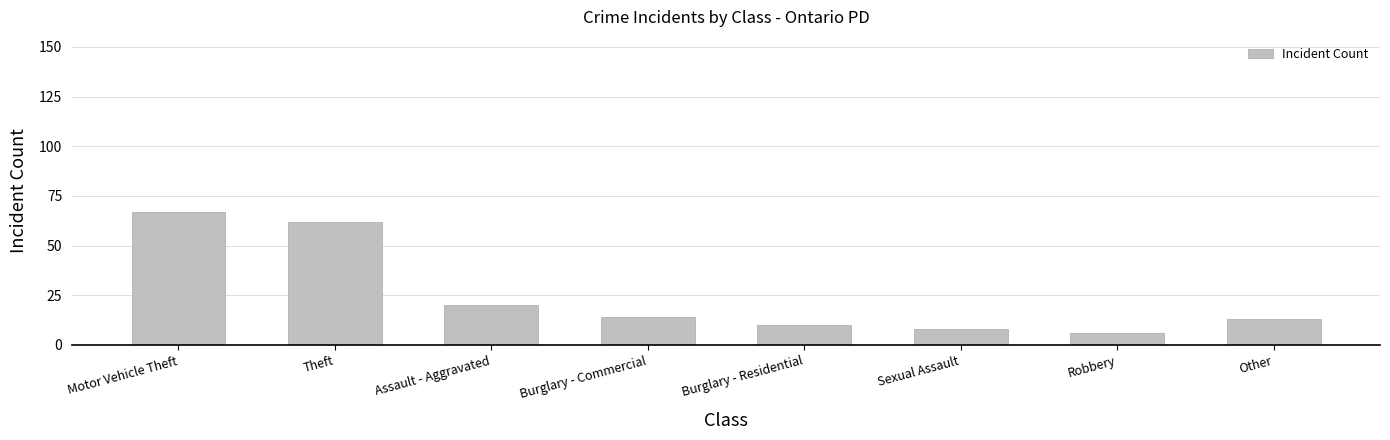

What is the ratio of the value at Burglary - Commercial to the value at Burglary - Residential?

1.4